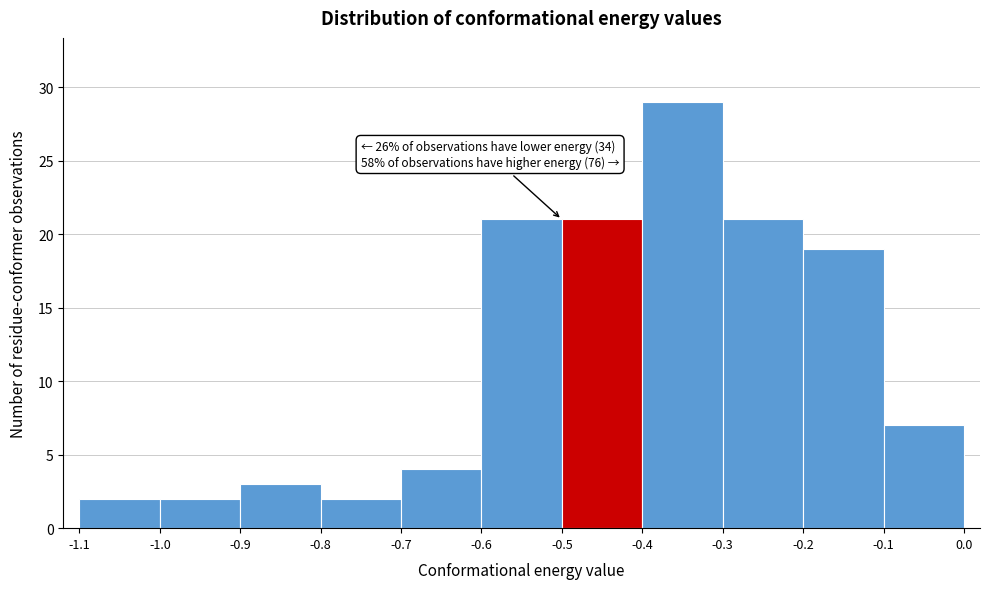

Over which range of the x-axis is the bar tallest?

-0.4 to -0.3